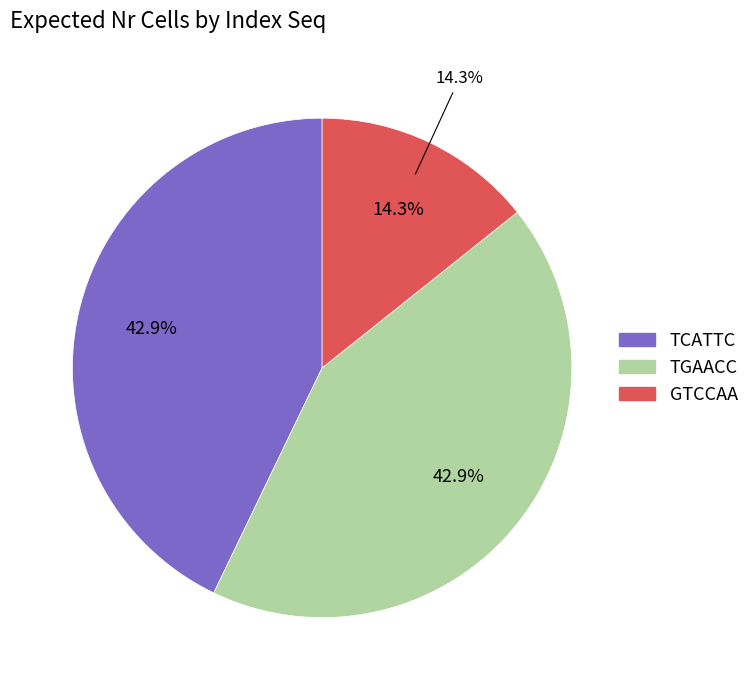

To the nearest percent, what portion does TGAACC represent?

43%